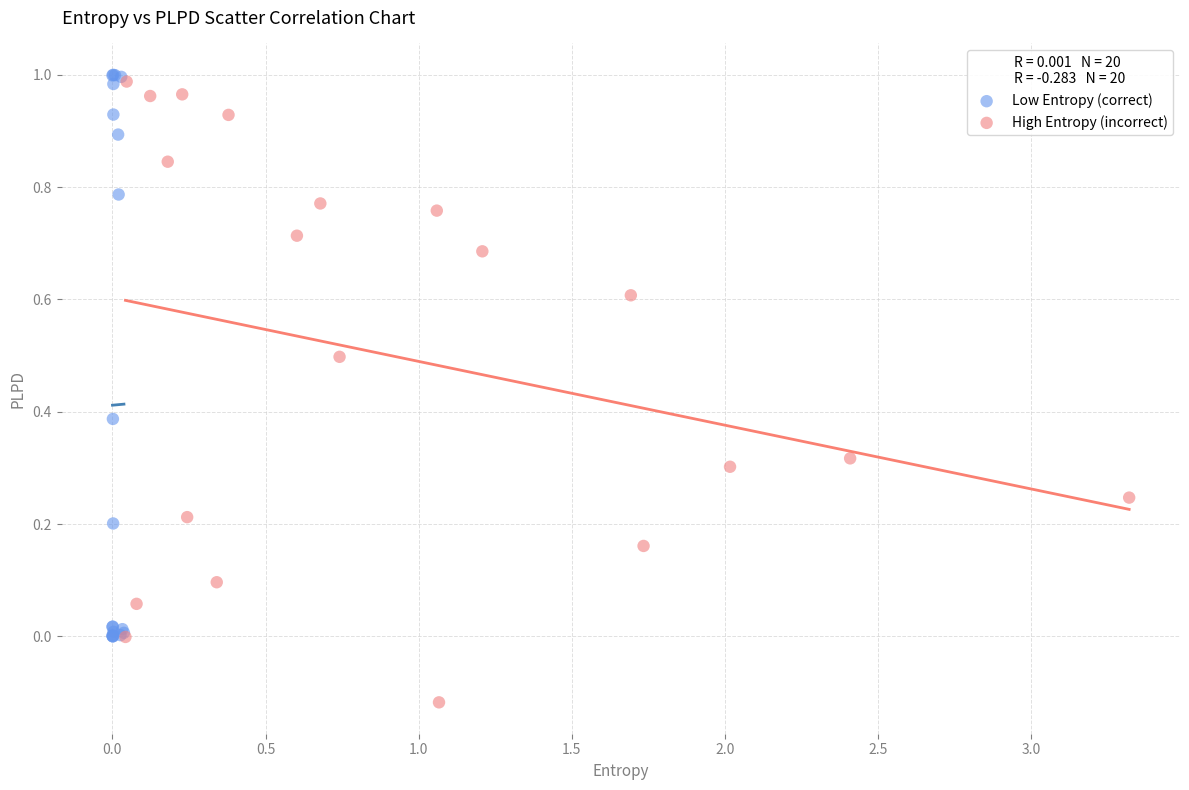

Which series contains the lowest Y value?

High Entropy (incorrect)